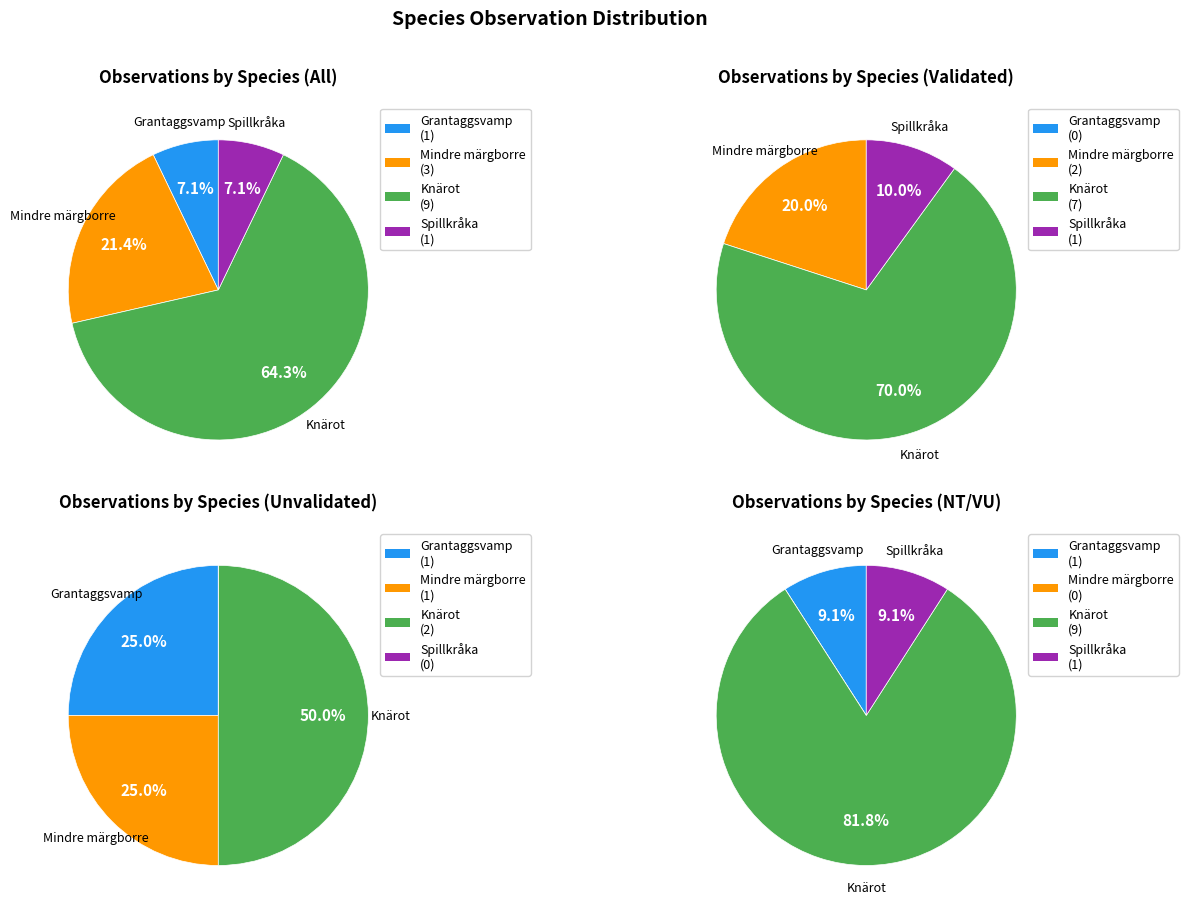

To the nearest percent, what percentage of the pie is Mindre märgborre?

21%